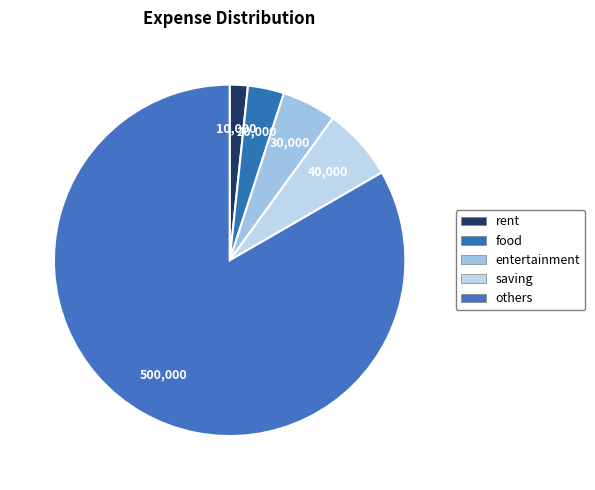

Is it true that entertainment is 5% of the pie?

True